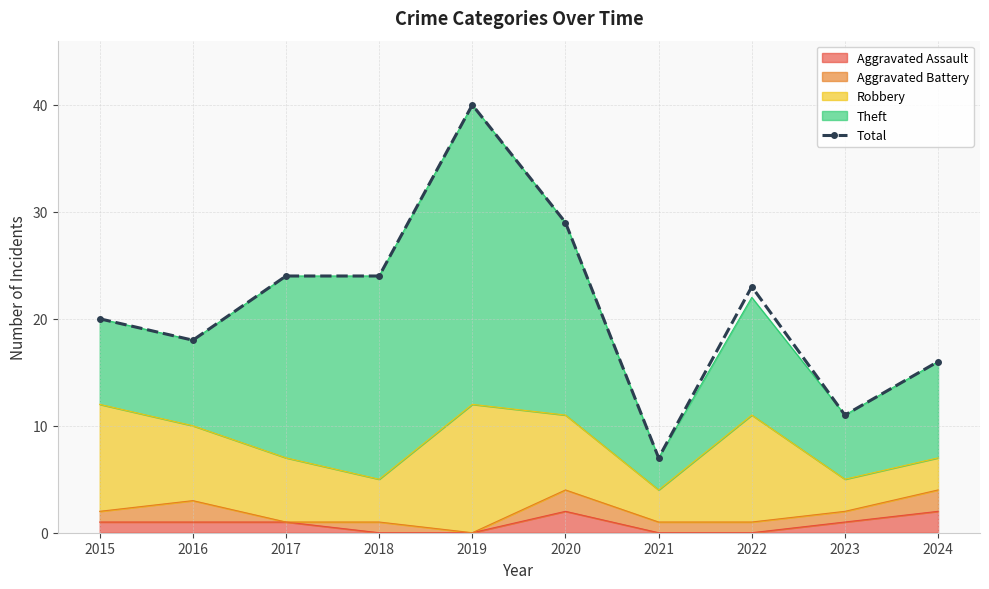

What is the change in value from 2019 to 2020?

-11